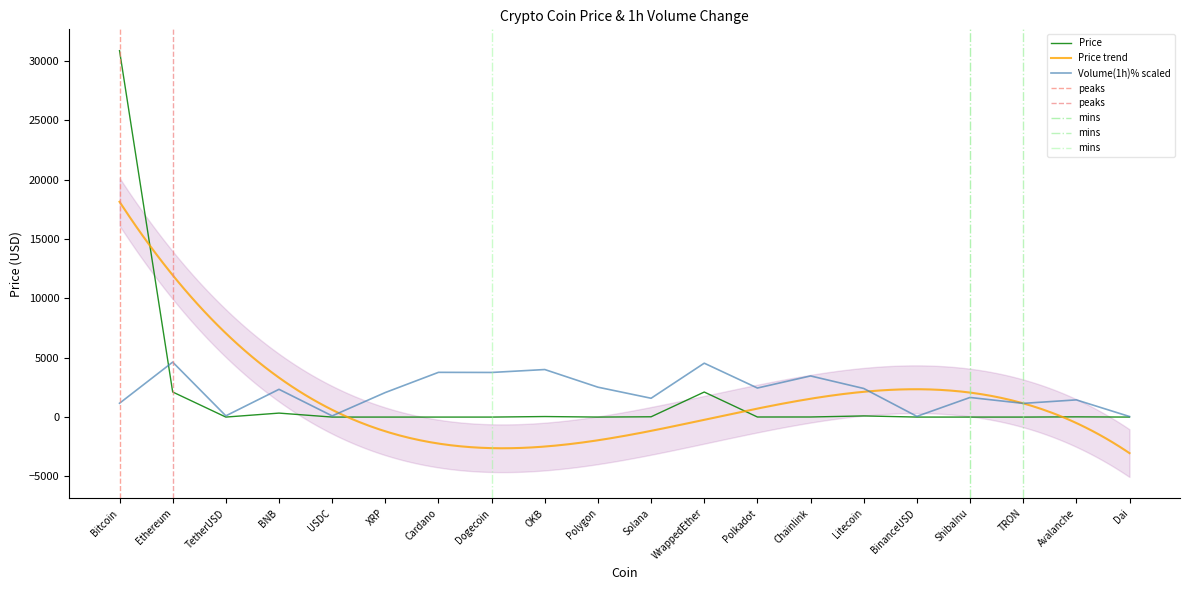

What is the total value across all series at BNB?

2674.2